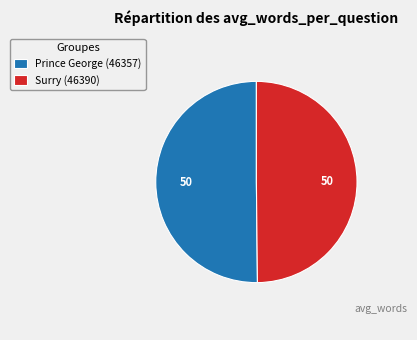

What is the ratio of the value at Prince George (46357) to the value at Surry (46390)?

1.0